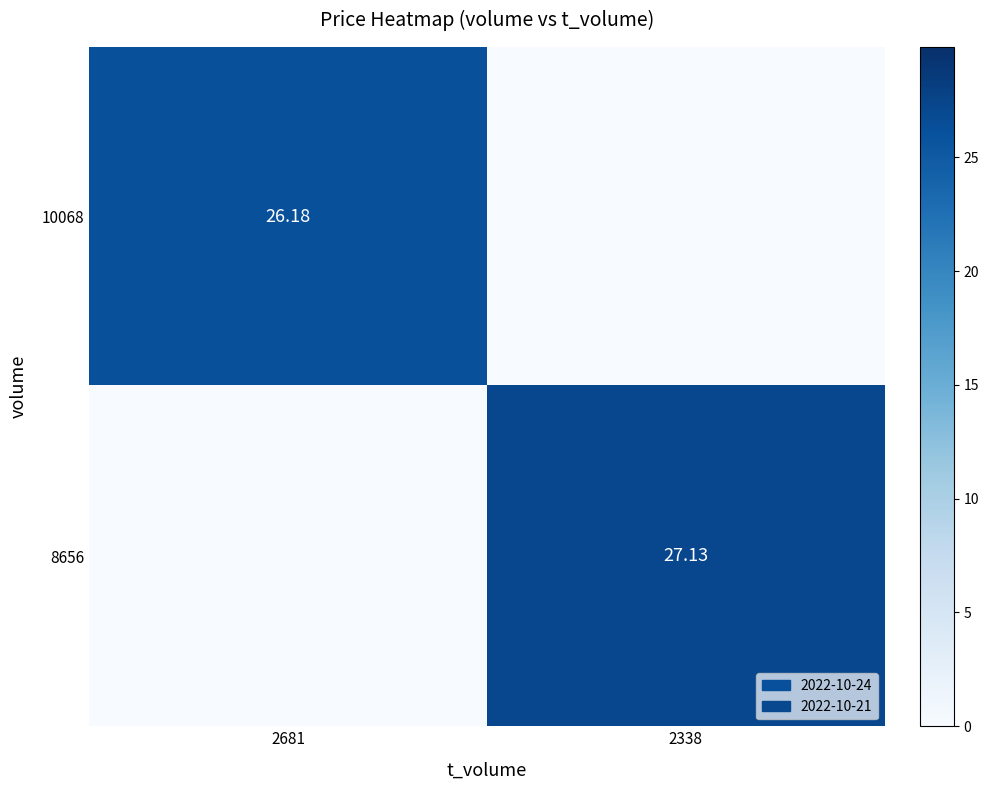

Is it true that 8656 equals 27.1 at 2338?

True